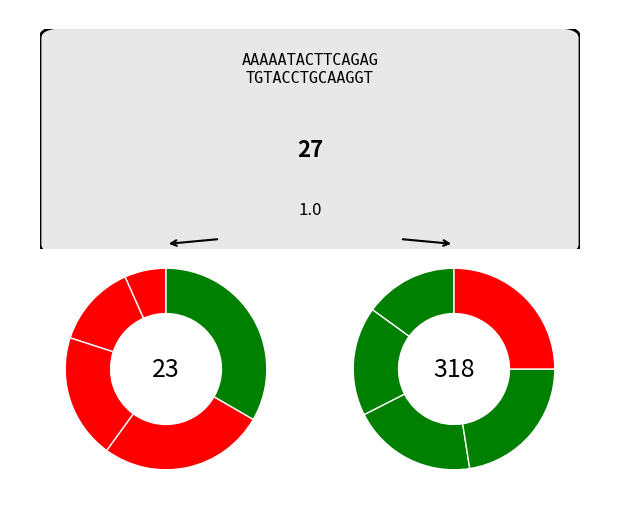

Does any single category account for the majority?

No